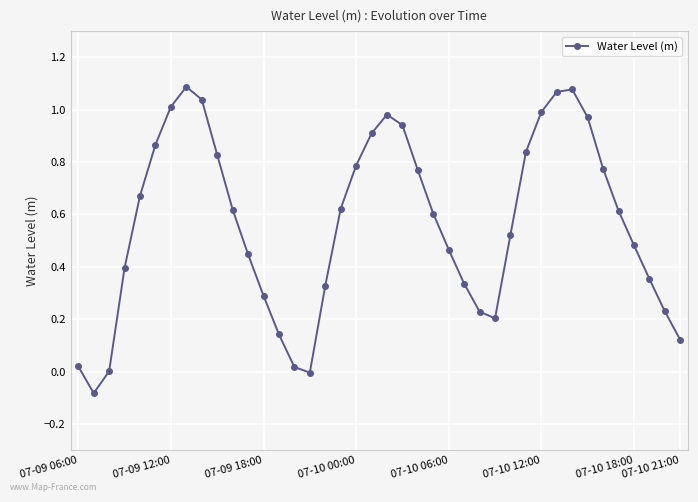

How many data points does each series have?

40